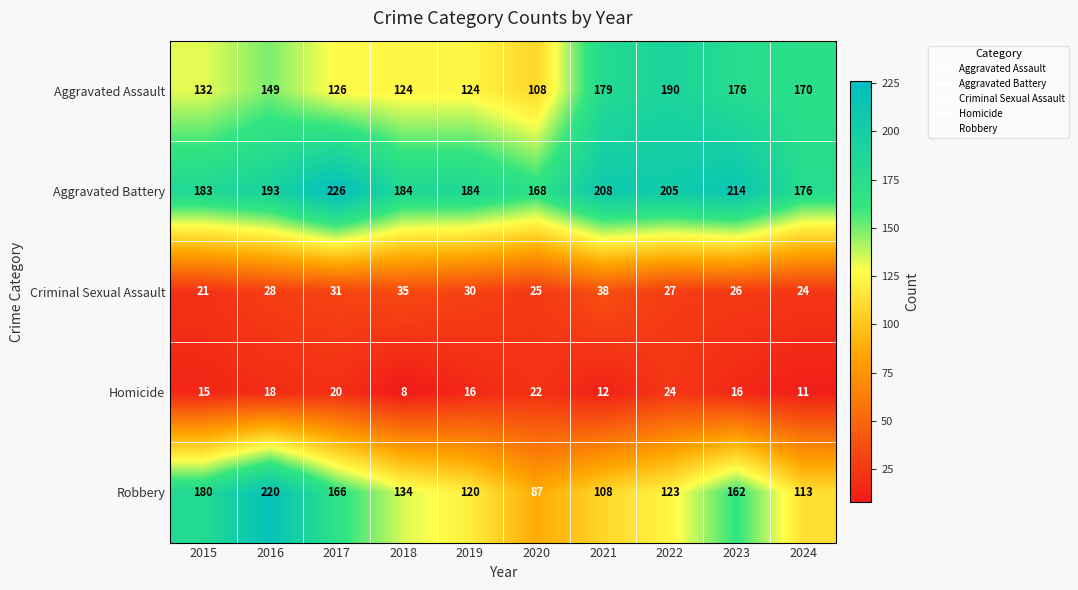

The Aggravated Assault series shows 108 at 2020. True or false?

True